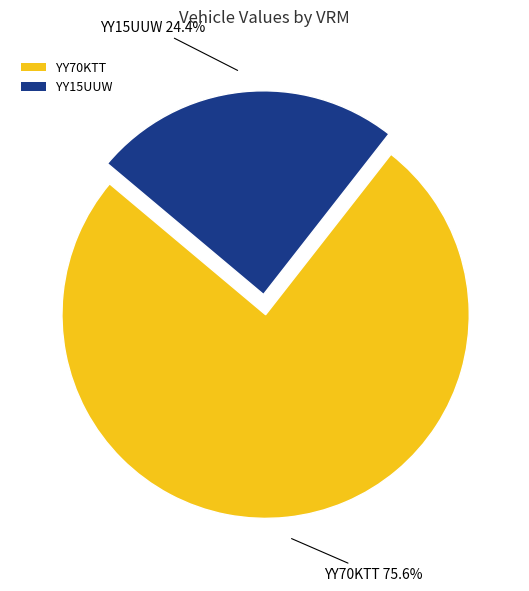

Does any single category account for the majority?

Yes